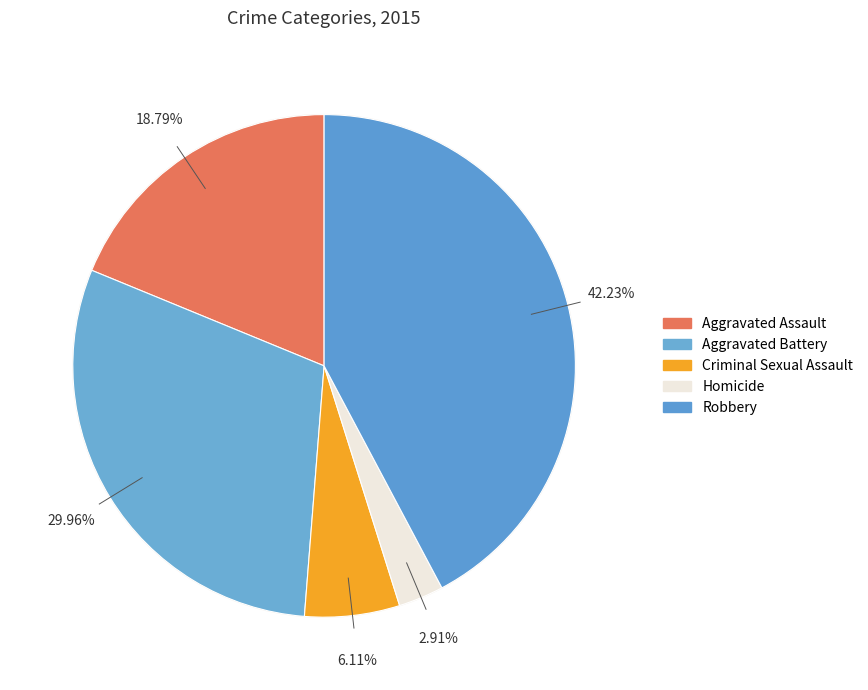

Combined, what portion of the pie is Homicide and Robbery?

45.1%